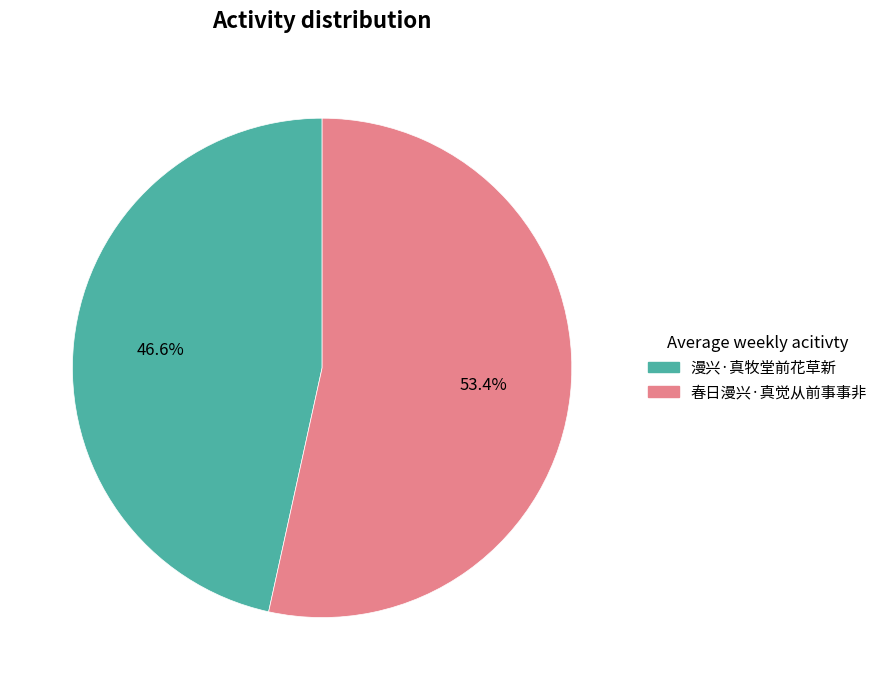

Which category has the smallest portion of the pie?

漫兴·真牧堂前花草新